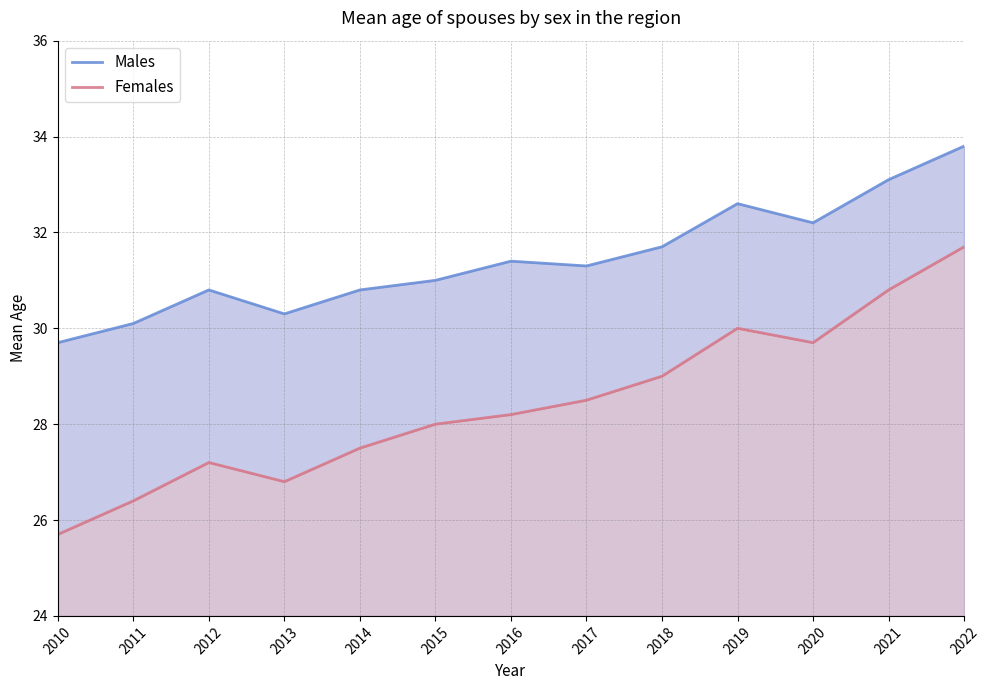

What is the spread (max minus min) of values at 2022?

2.1